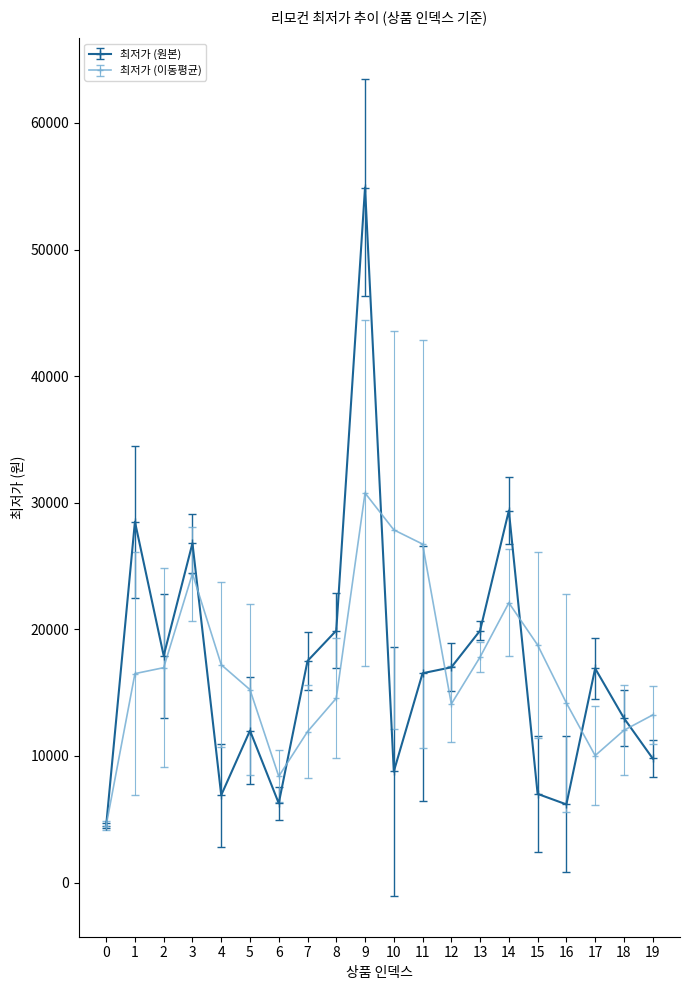

What is the difference between the highest and lowest values at 4?

10303.3